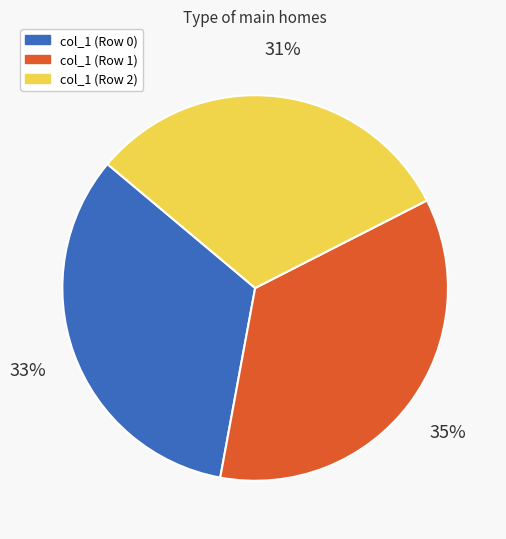

Is there any slice that represents more than half of the pie?

No